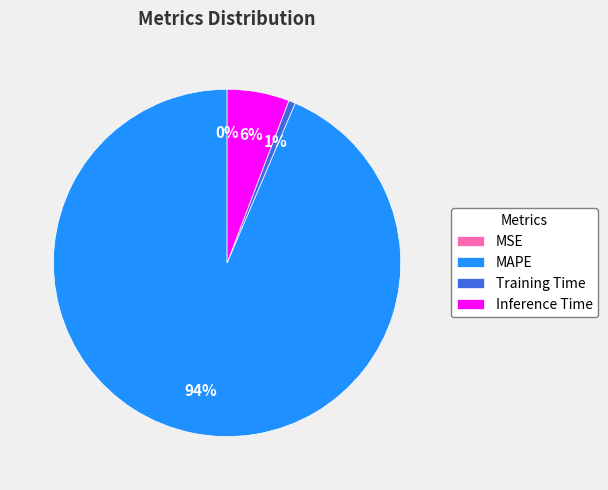

Does any single category account for the majority?

Yes